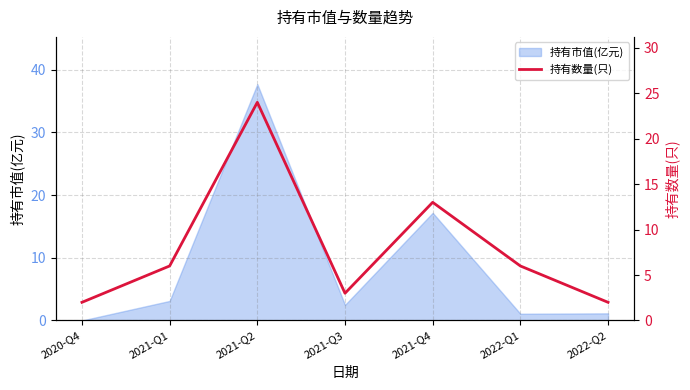

At which label does 持有市值(亿元) first exceed 2?

2021-Q1